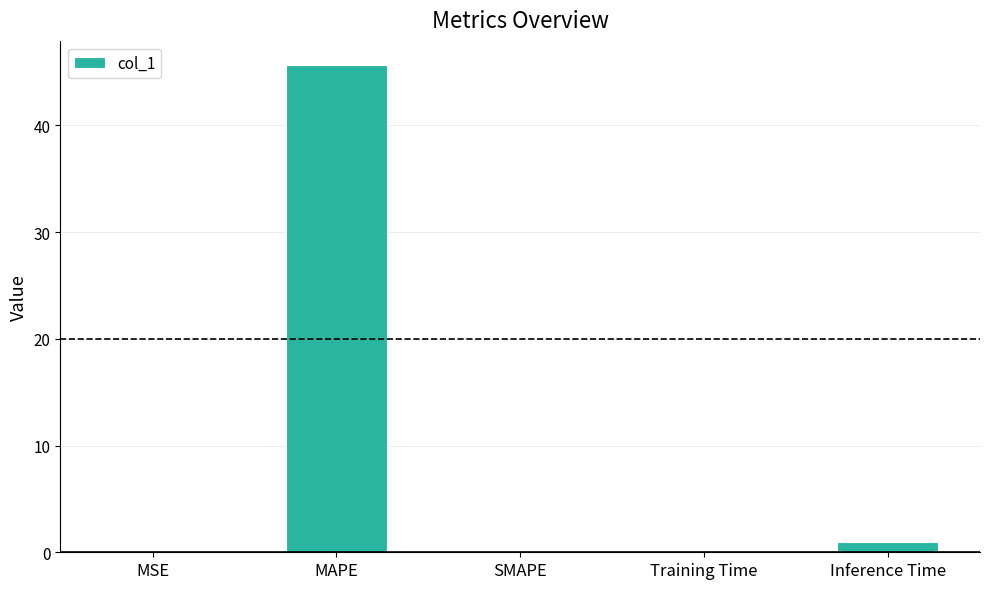

At which category does the chart reach its peak across all series?

MAPE